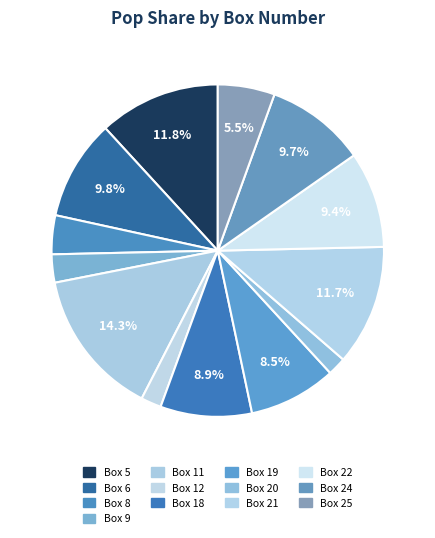

Between Box 21 and Box 25, which is larger?

Box 21